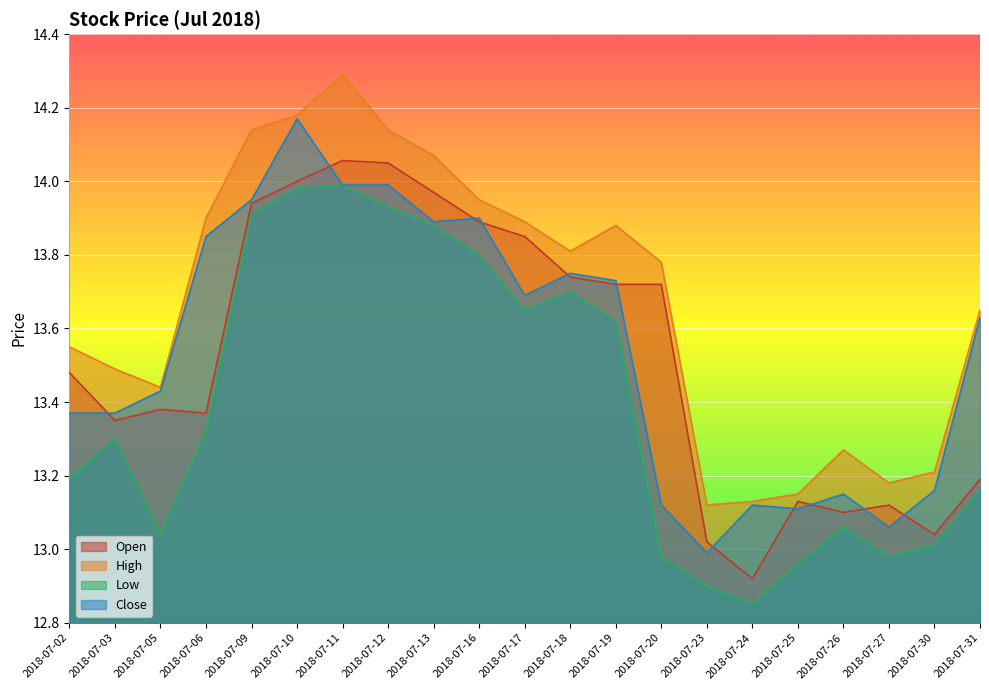

List the series in order of their peak value, lowest first.

Low, Open, Close, High